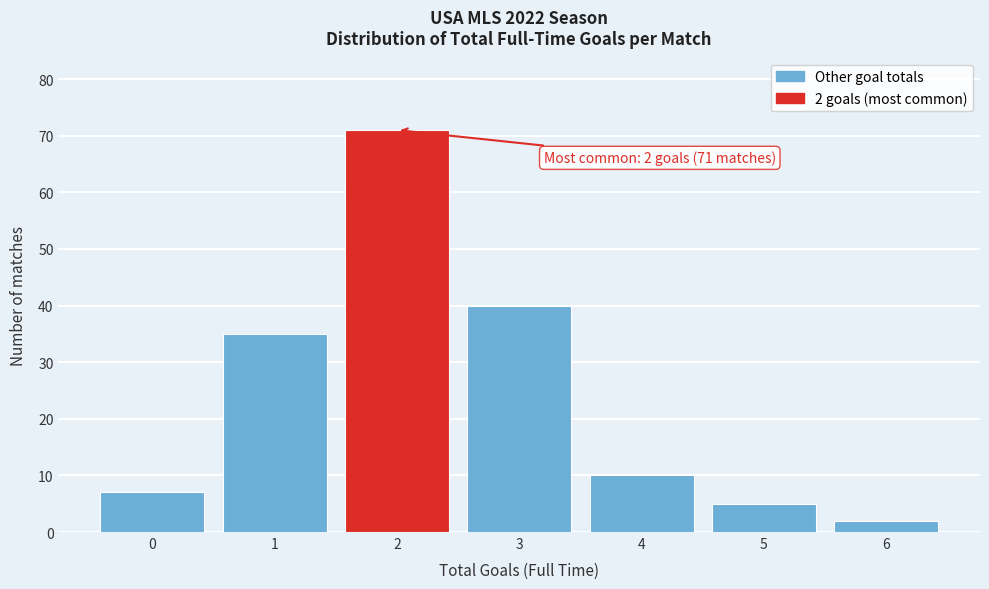

Reading right to left, what are all the values shown in this chart?

6=2	5=5	4=10	3=40	2=71	1=35	0=7